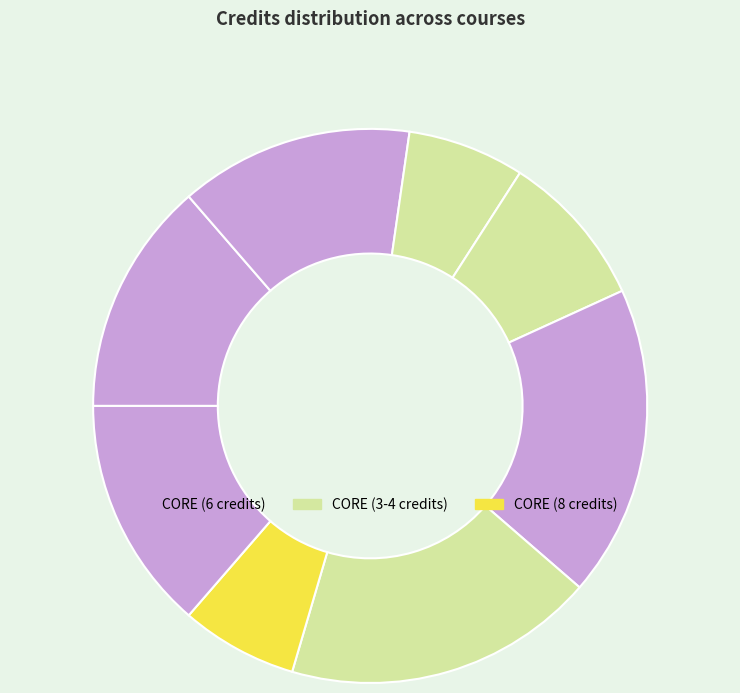

Is there a majority slice in this chart?

No